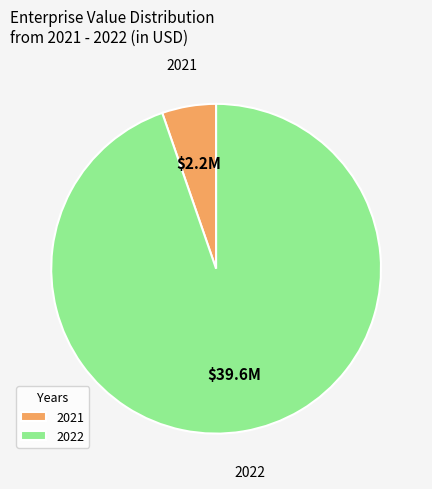

The 2021 slice represents 1% of the pie. True or false?

False